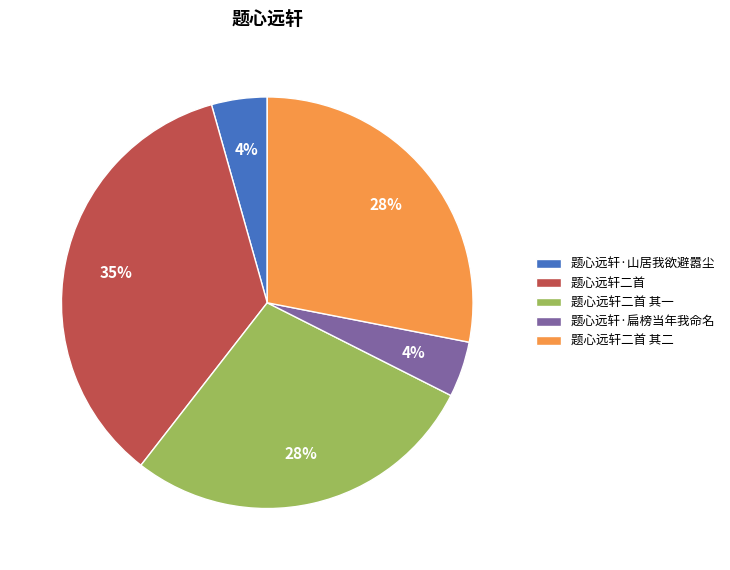

True or false: 题心远轩二首 accounts for 48% of the total.

False